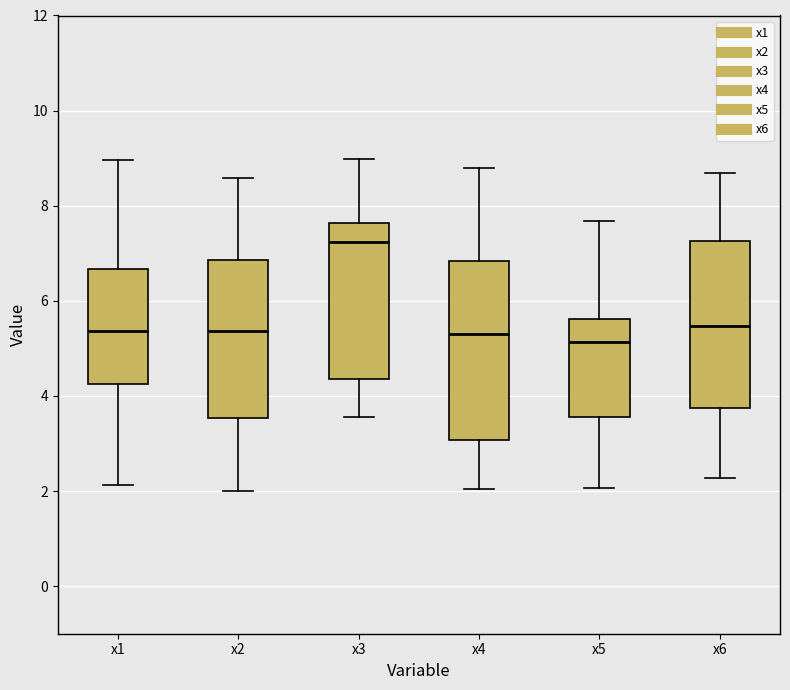

Reading left to right, read every box against the y-axis: the position of its median line, the range the box covers, and the ends of its whiskers. The values are not printed on the chart, so give them approximately, as read against the axis.

x1: median 5.4, box 4.2 to 6.6, whiskers 2.2 to 9.0
x2: median 5.4, box 3.6 to 6.8, whiskers 2.0 to 8.6
x3: median 7.2, box 4.4 to 7.6, whiskers 3.6 to 9.0
x4: median 5.4, box 3.0 to 6.8, whiskers 2.0 to 8.8
x5: median 5.2, box 3.6 to 5.6, whiskers 2.0 to 7.6
x6: median 5.4, box 3.8 to 7.2, whiskers 2.2 to 8.6